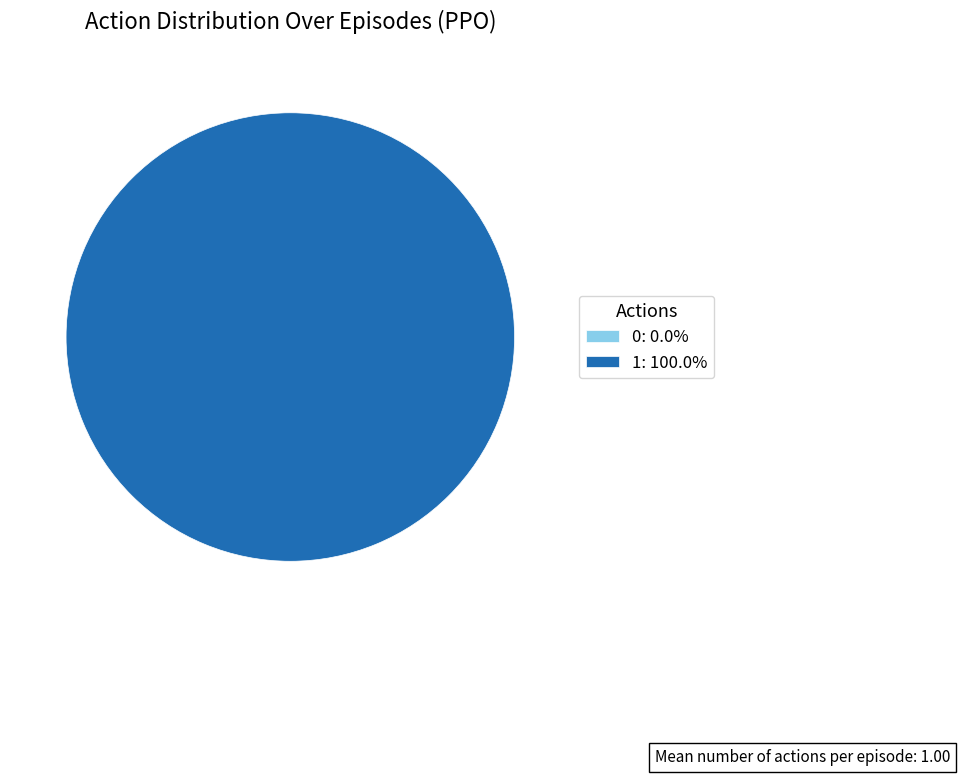

To the nearest percent, what portion does 1 represent?

100%